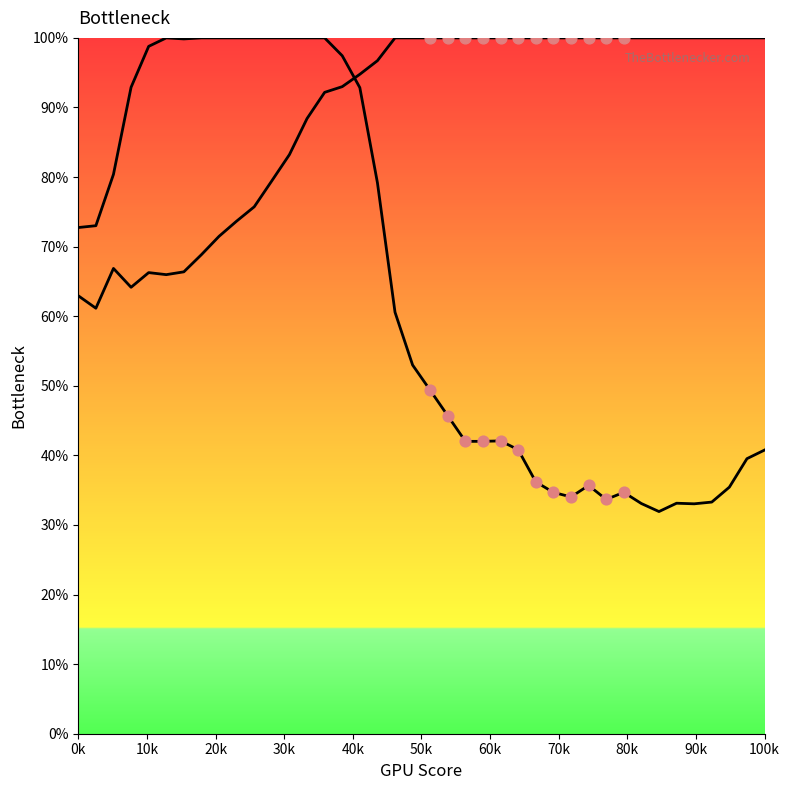

Which series has the largest Y range (max minus min)?

Y0